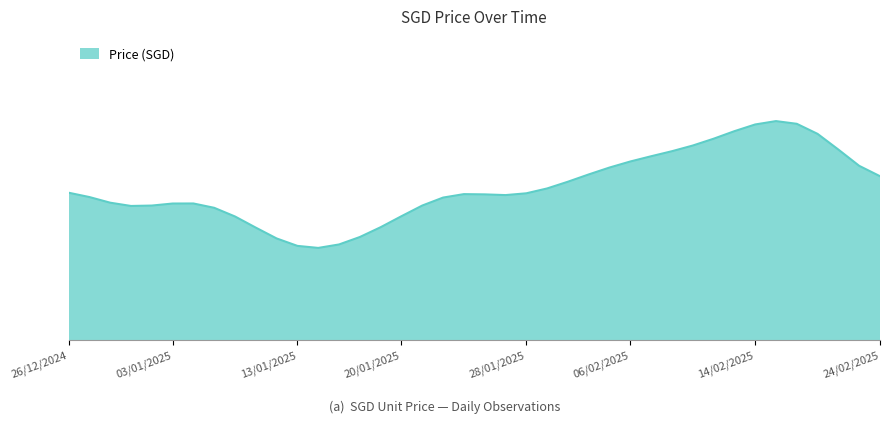

What is the difference between the second highest and second lowest values?

0.1